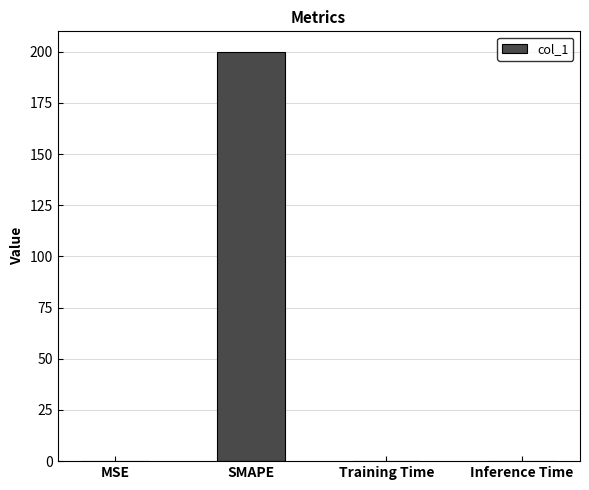

Which label corresponds to the largest value in the chart?

SMAPE